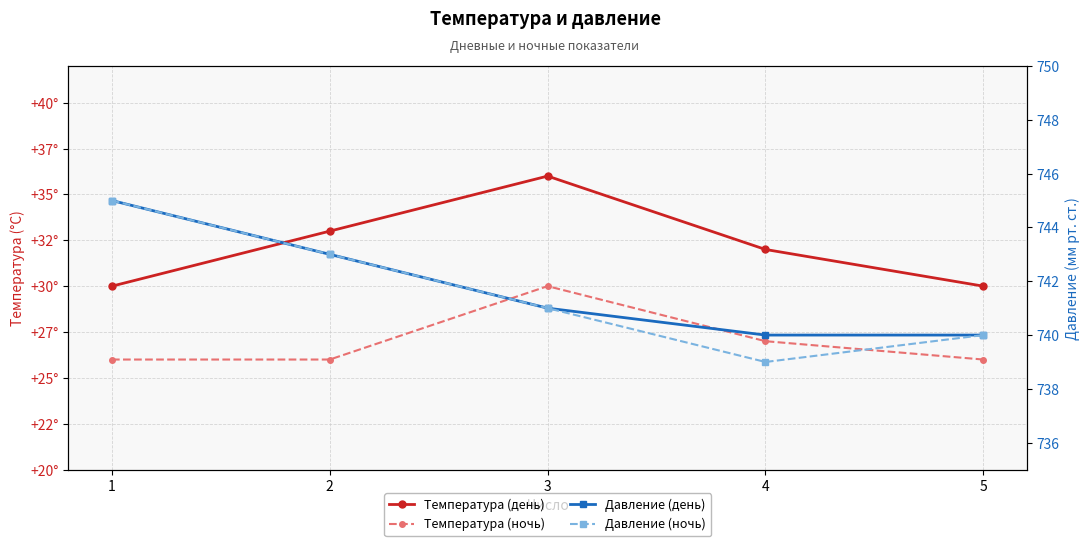

What is the average value of the Температура (ночь) series?

27